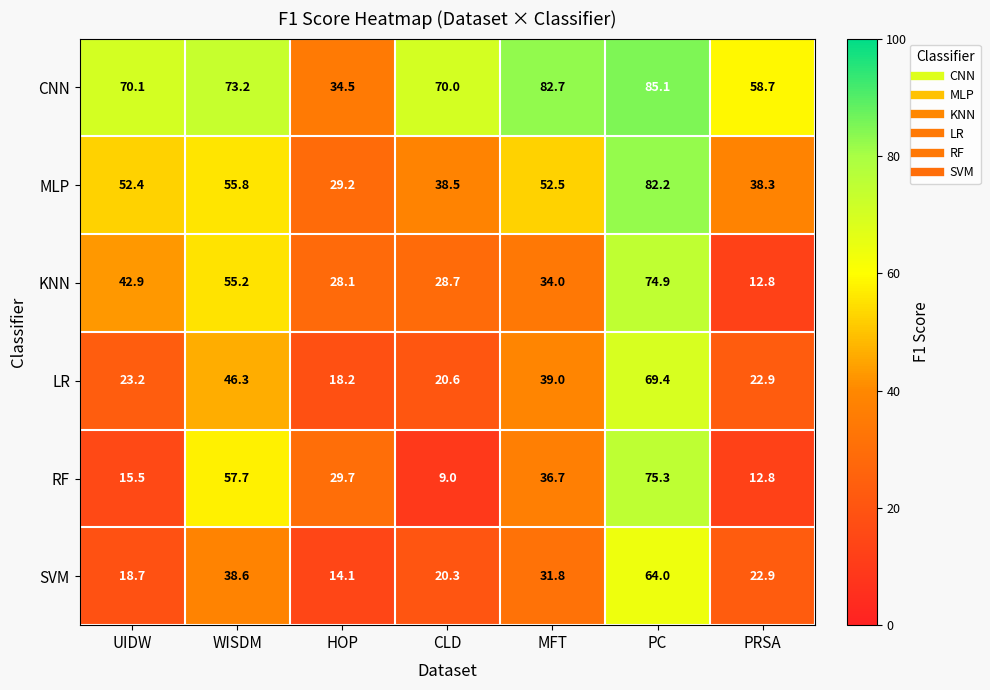

Between HOP and MFT, which series saw the biggest shift?

CNN